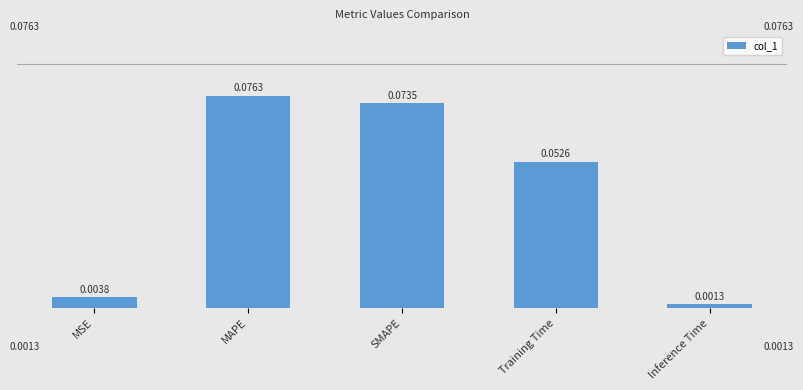

At which label is the value closest to 0?

Inference Time